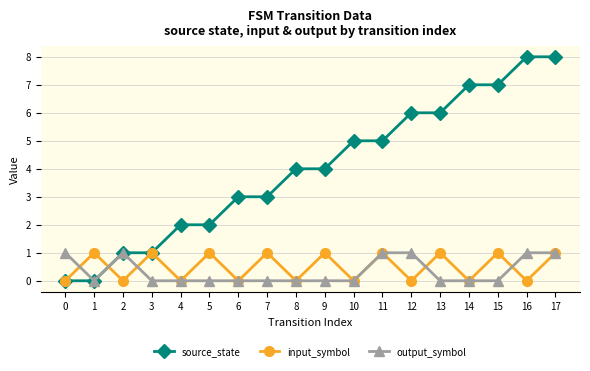

Where do output_symbol and input_symbol first cross each other?

0 and 1